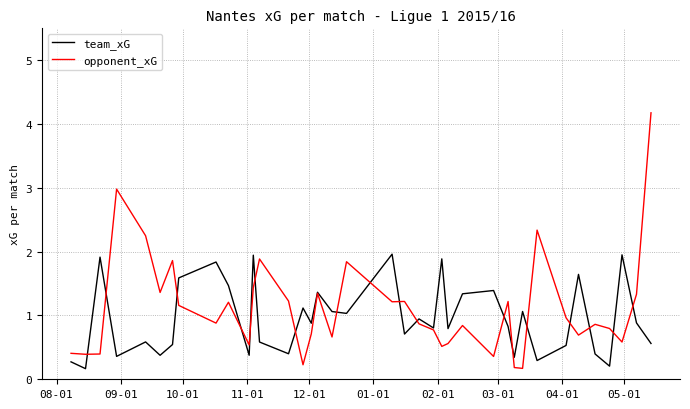

How many categories are shown in the chart?

38